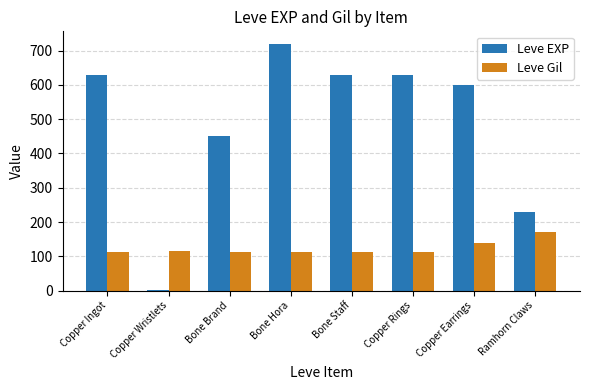

At which label does Leve EXP reach its peak?

Bone Hora